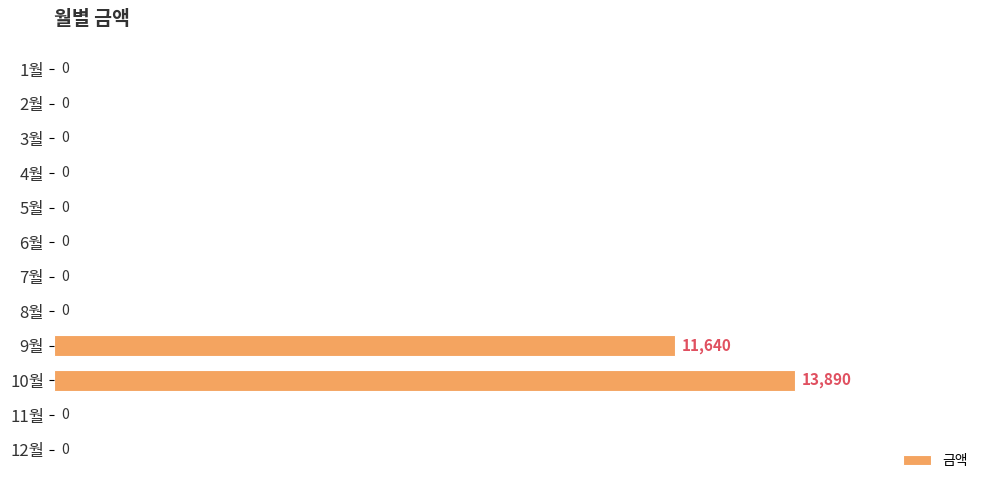

Where is the data nearest to the value 6945?

9월